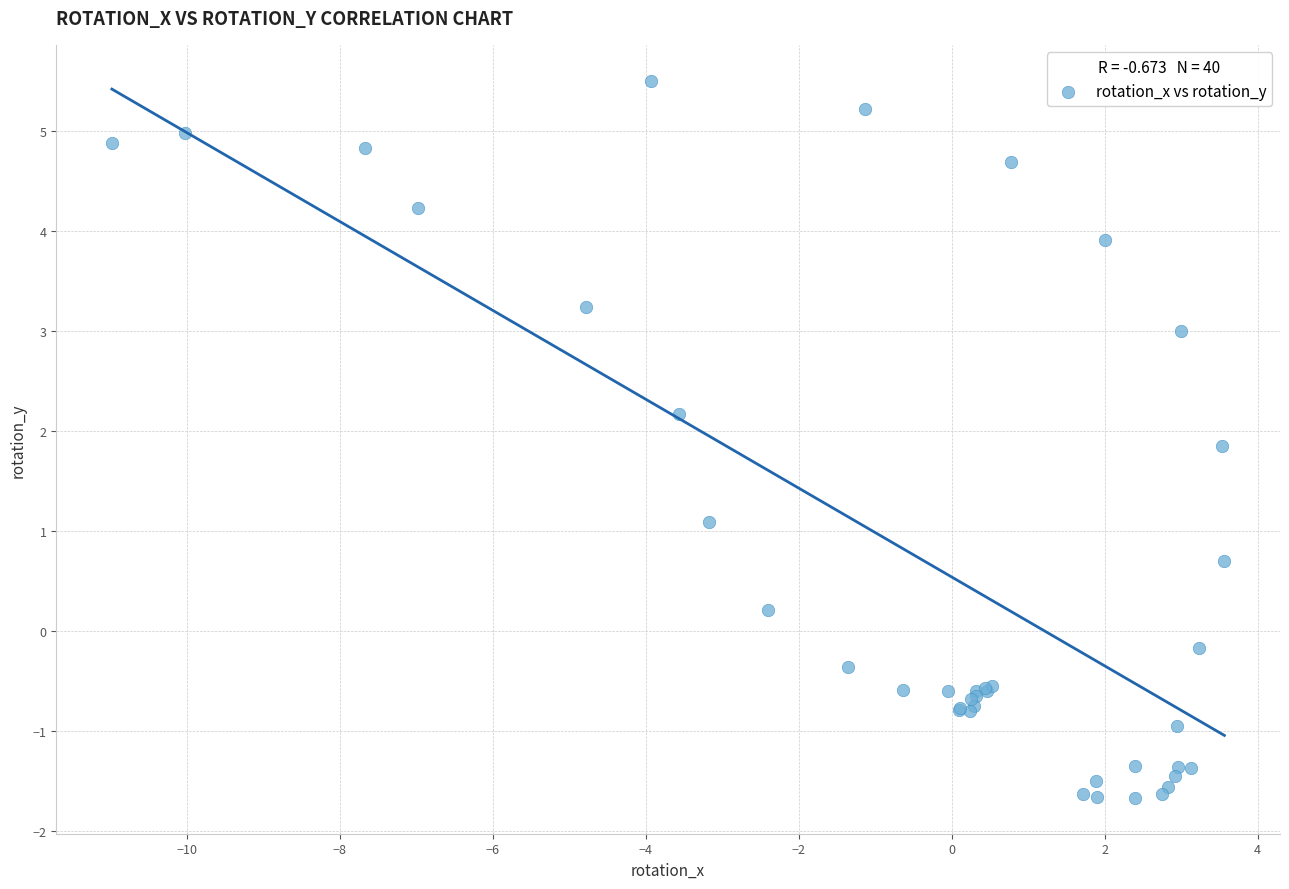

What Y value in the scatter plot is closest to 1?

1.1